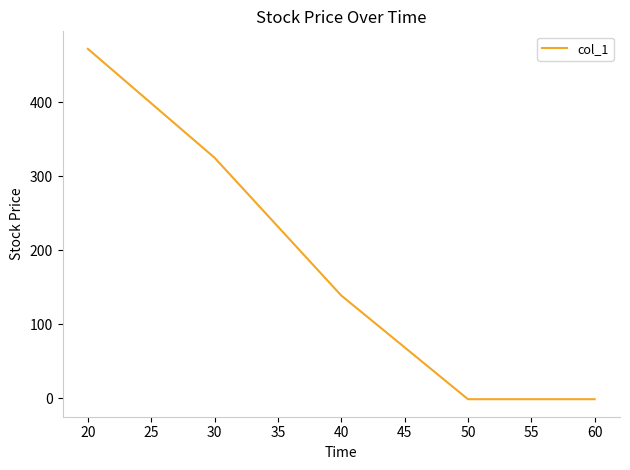

What is the maximum value shown in the chart?

472